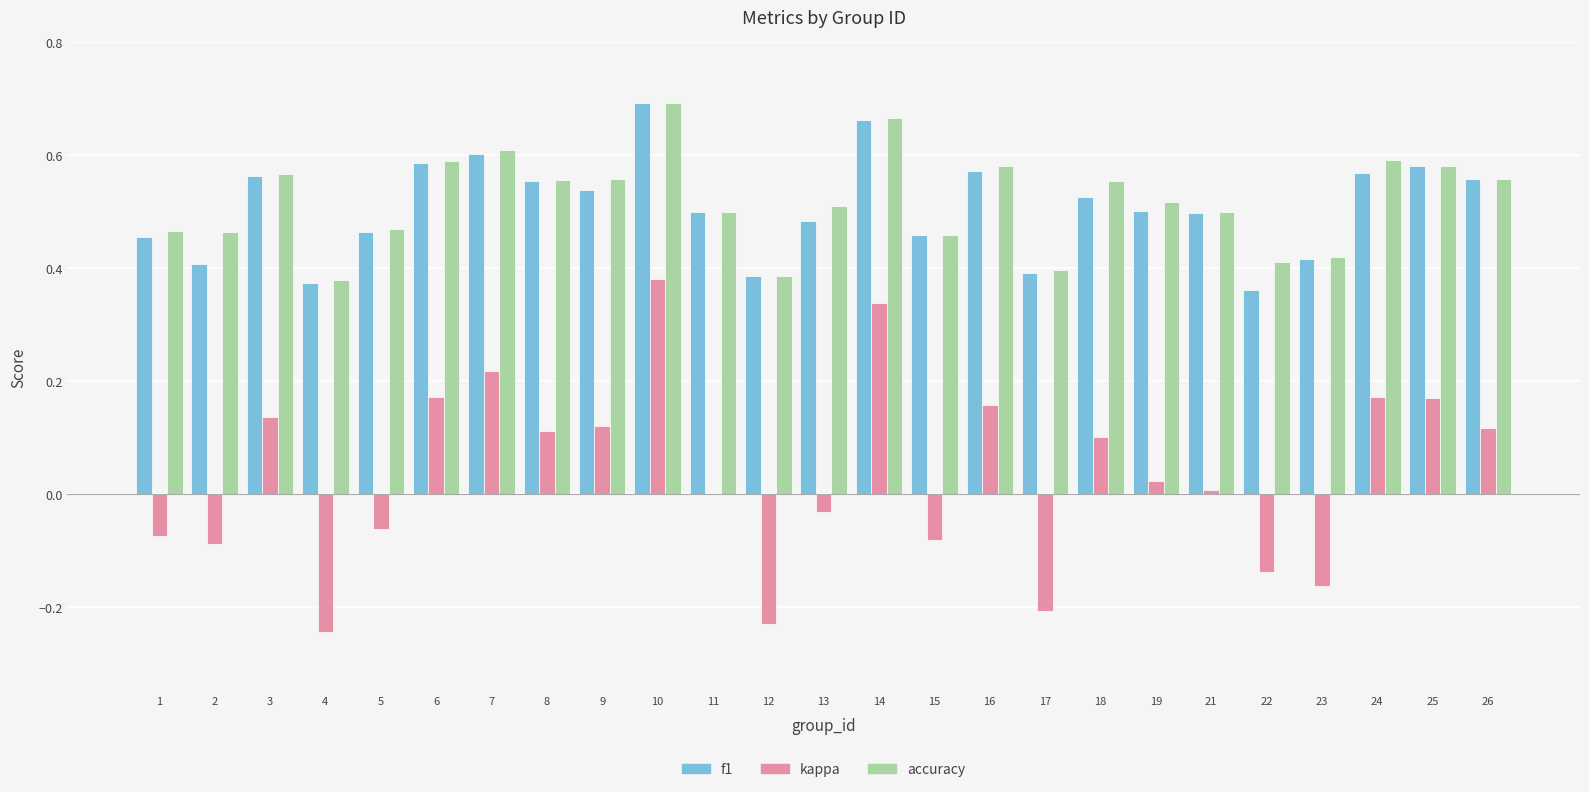

At which label does kappa reach its peak?

10